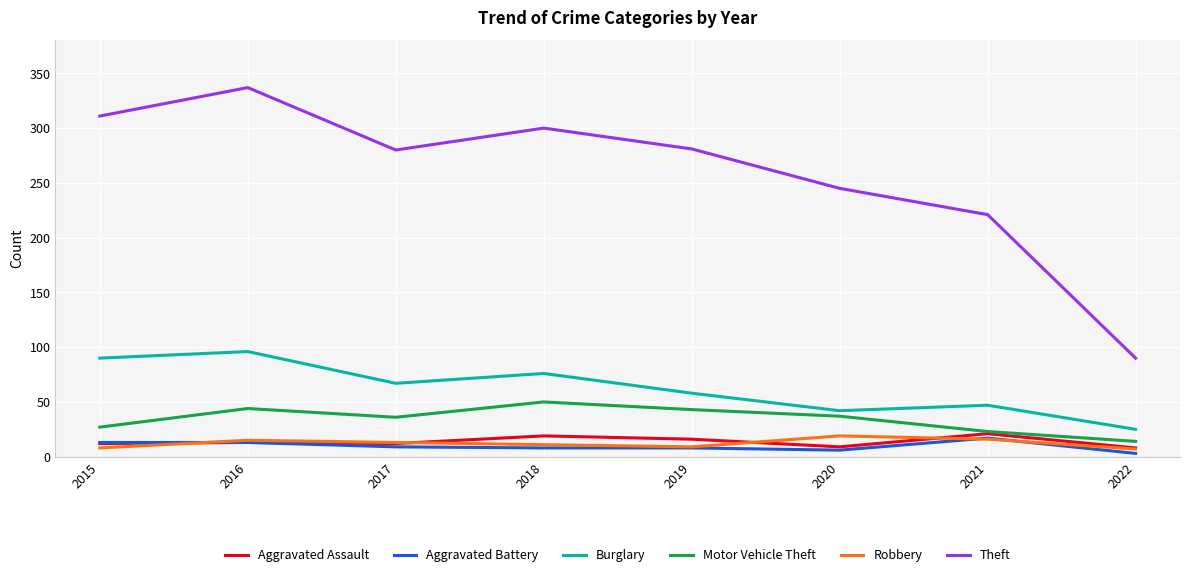

At how many categories does at least one series exceed 178?

7